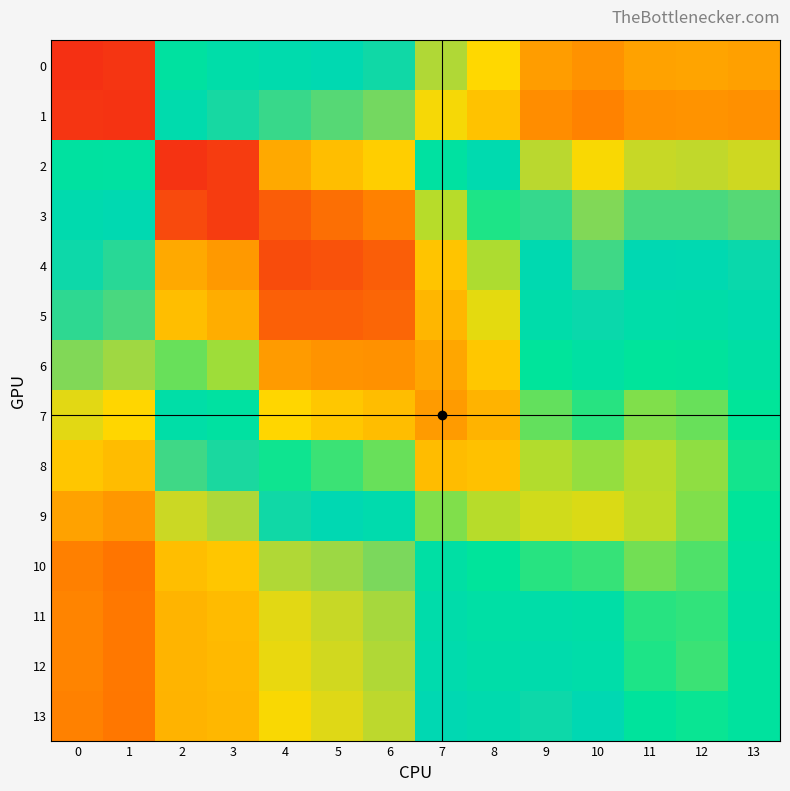

Which has a higher value, 10 or 6?

6